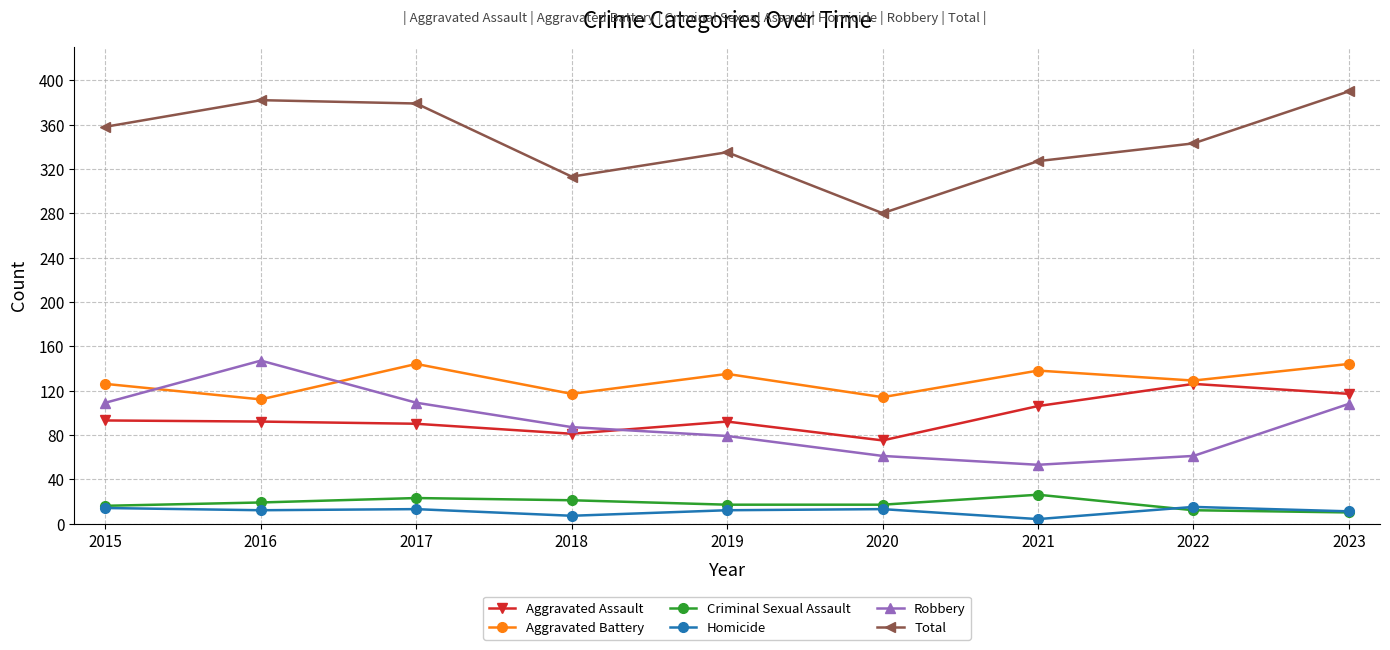

What is the value of the Aggravated Assault point at the 4th from the left?

81